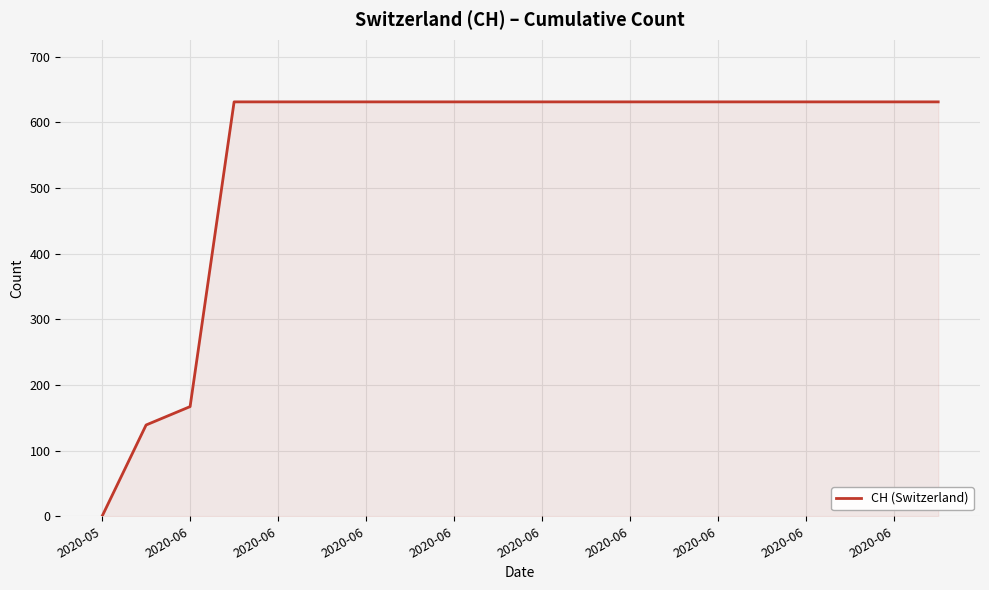

What is the difference between the maximum and minimum values?

631